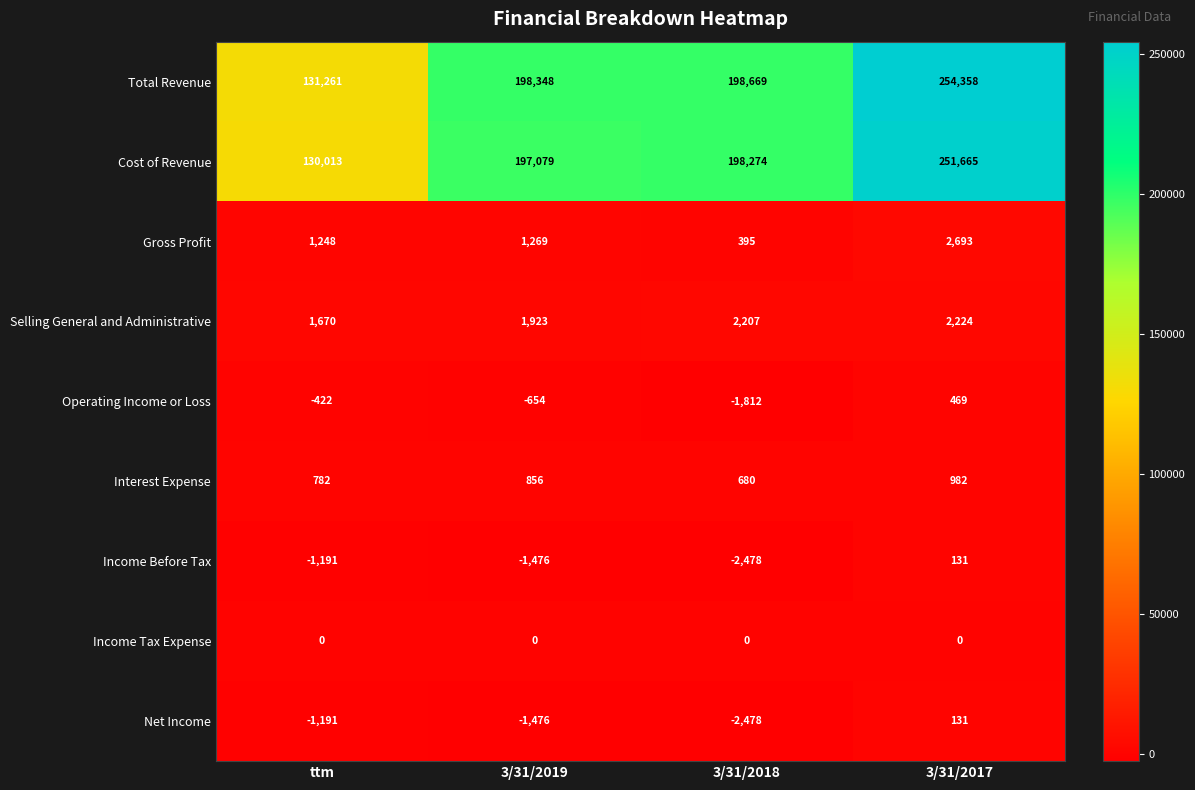

Is it true that Cost of Revenue equals 198274 at 3/31/2018?

True